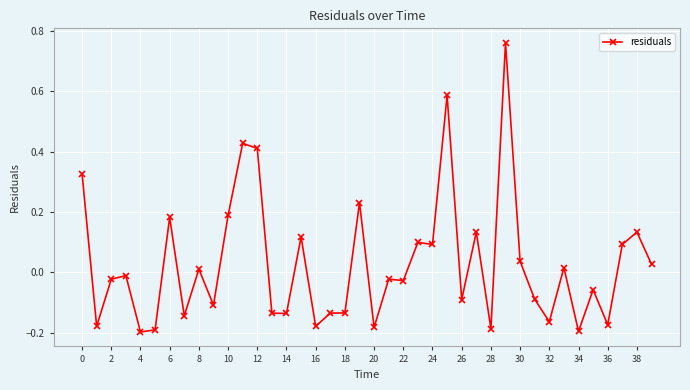

What is the difference between the maximum and minimum values?

1.0